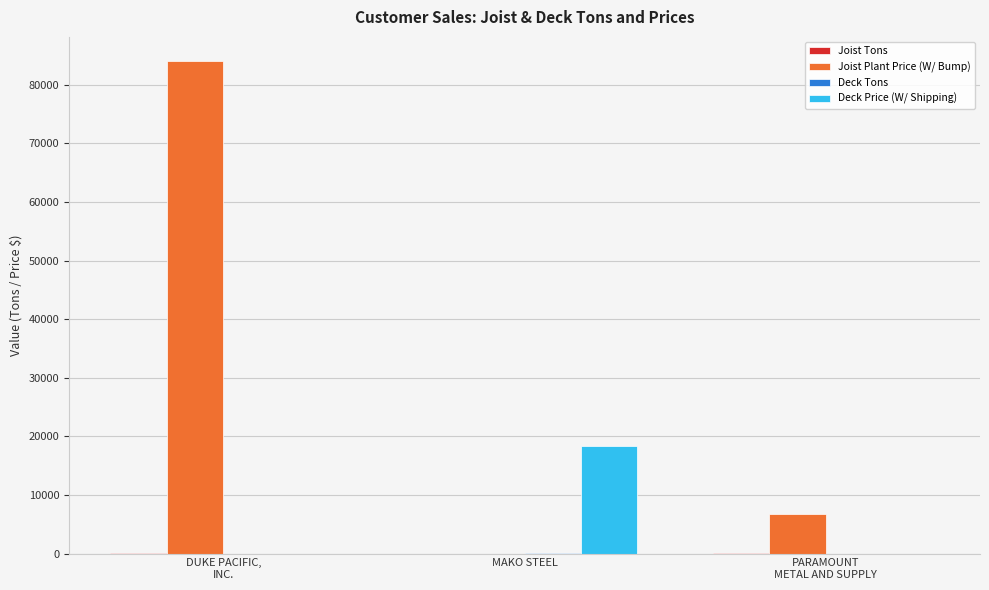

At which label does Deck Price (W/ Shipping) reach its peak?

MAKO STEEL